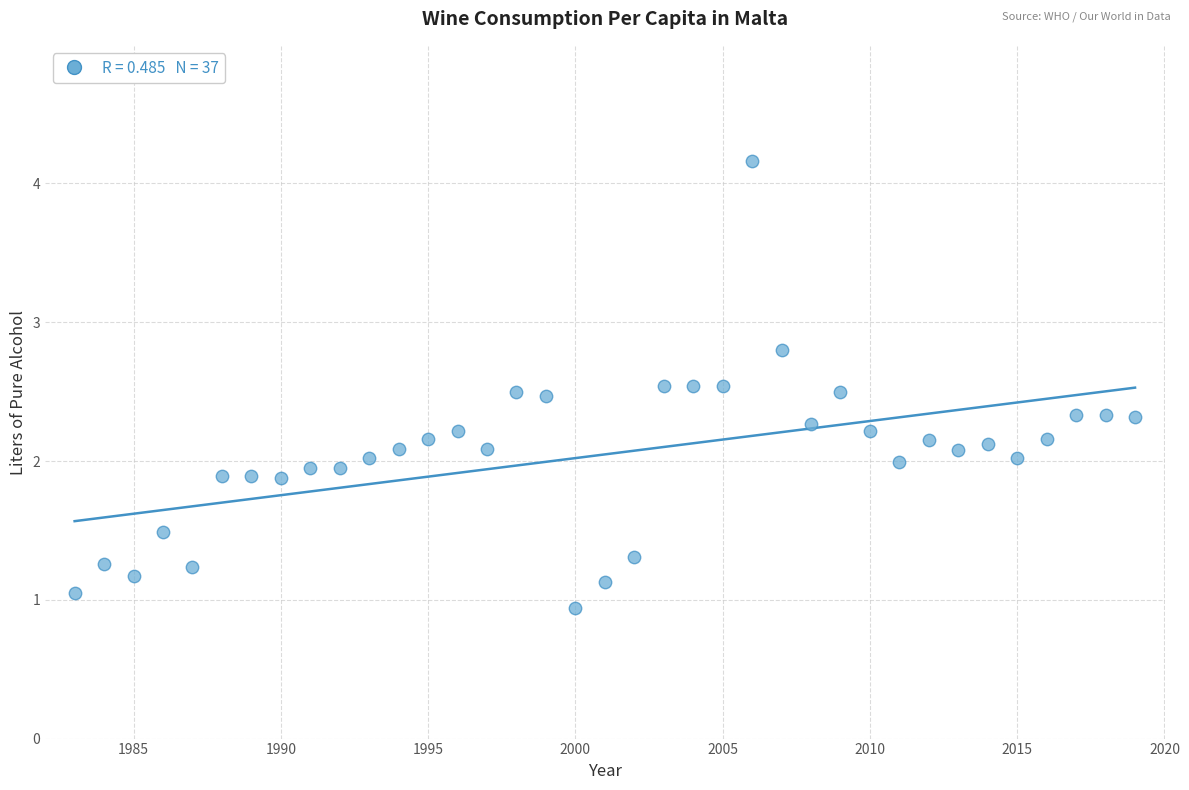

What is the range of Y values (max minus min)?

3.2